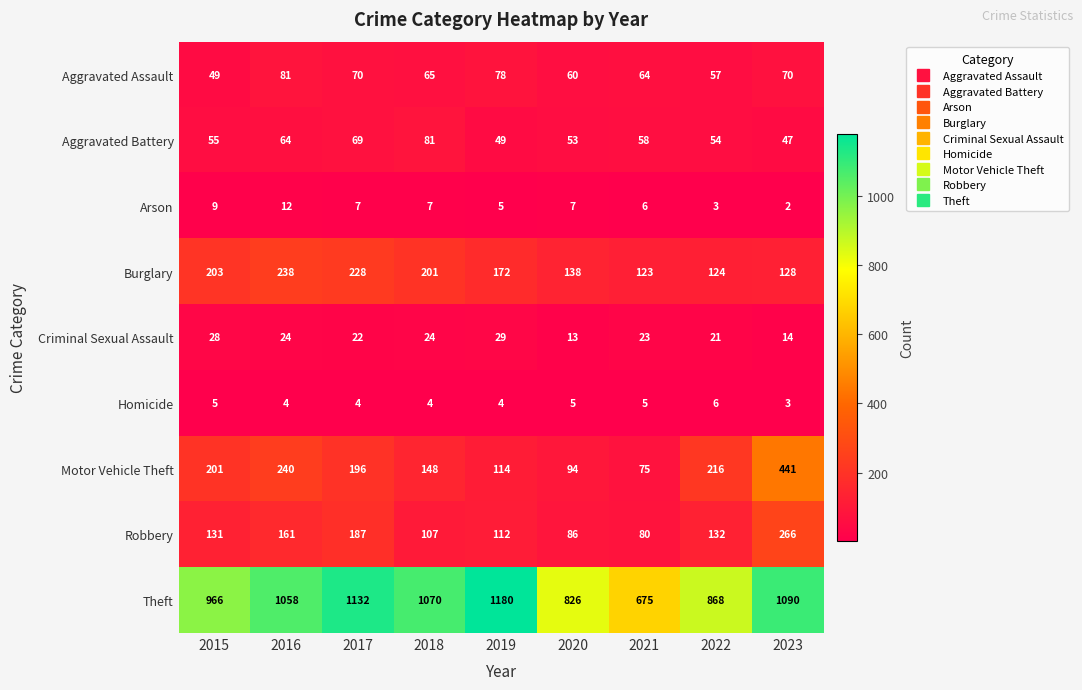

Which label corresponds to the largest value in the chart?

2019